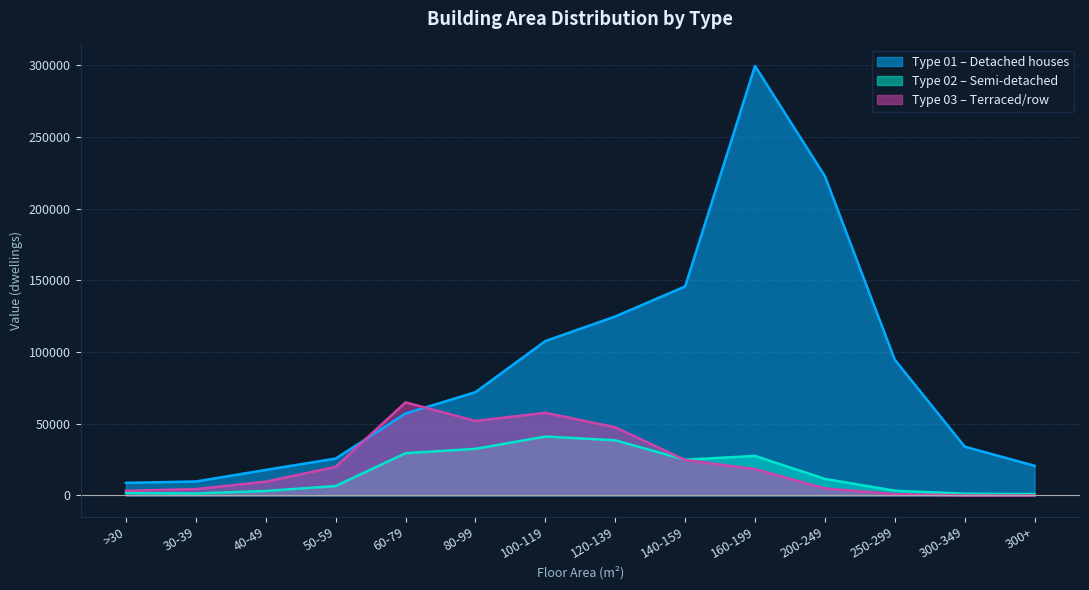

What is the label of the 8th point from the left?

120-139